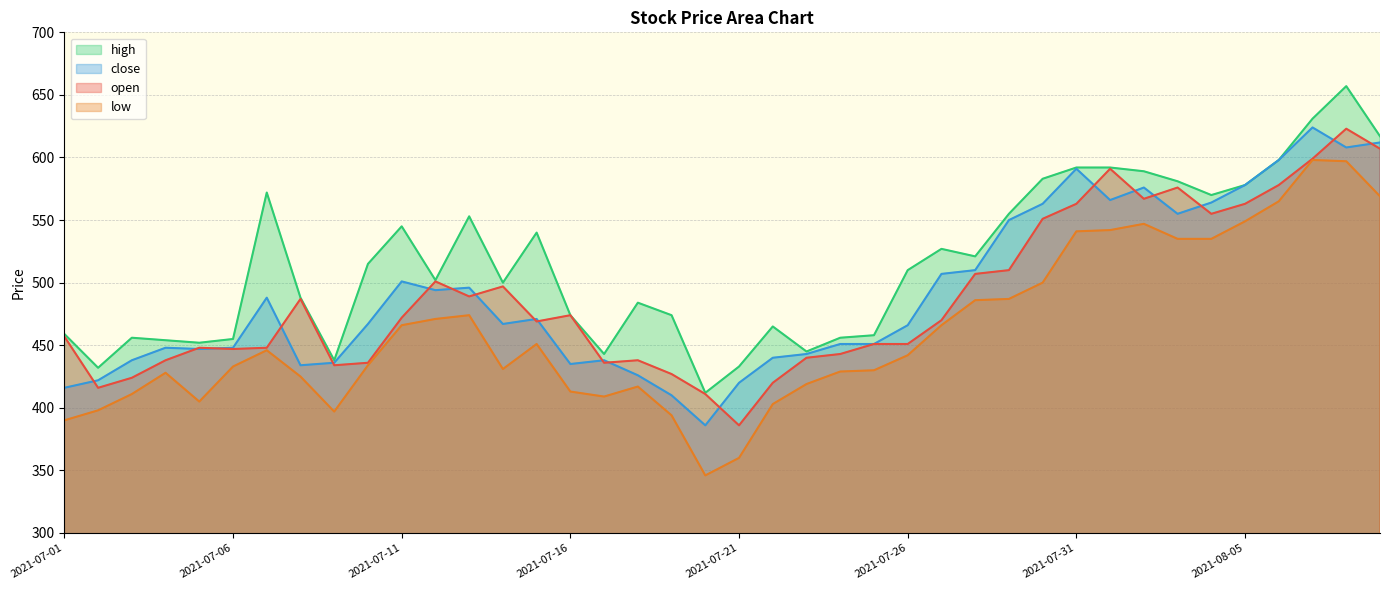

What is the average value of the open series?

488